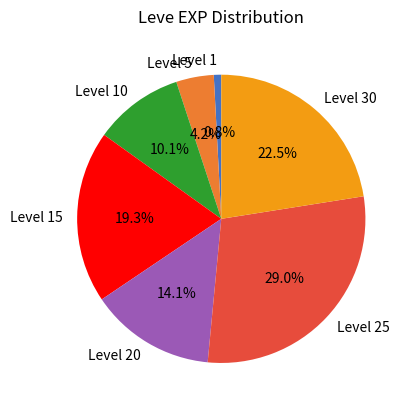

Approximately how many times larger is the value at Level 5 compared to Level 20?

0.3